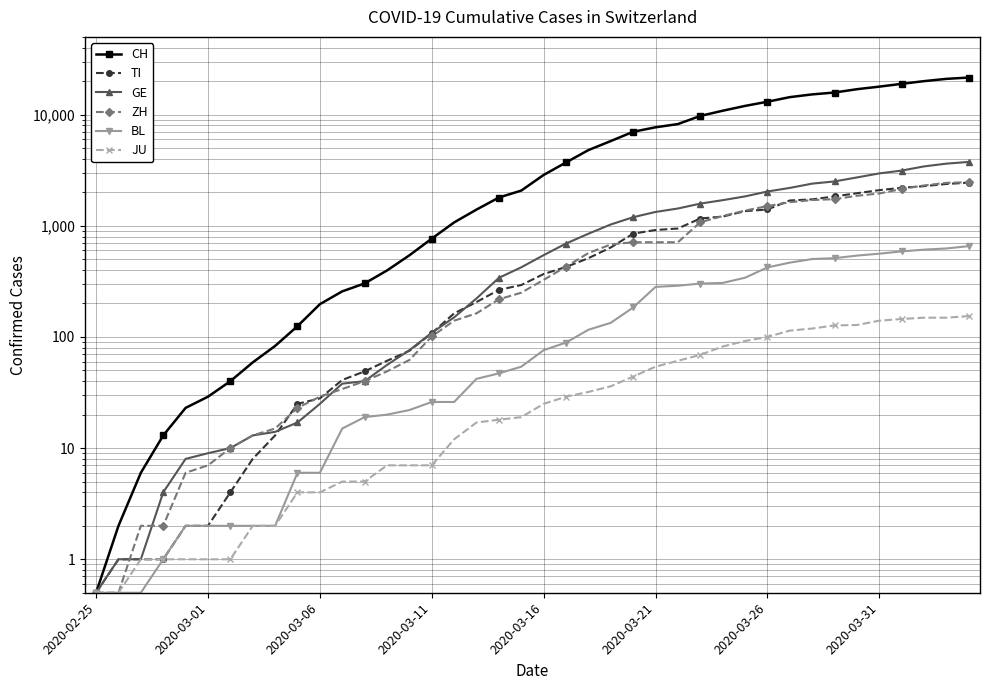

Which category has the lowest value in the ZH series?

2020-02-25